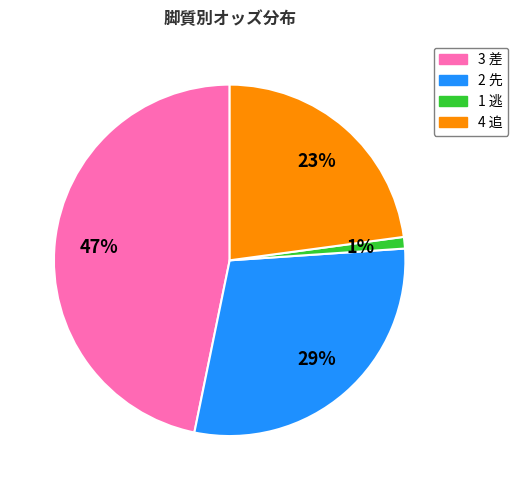

Is there any slice that represents more than half of the pie?

No